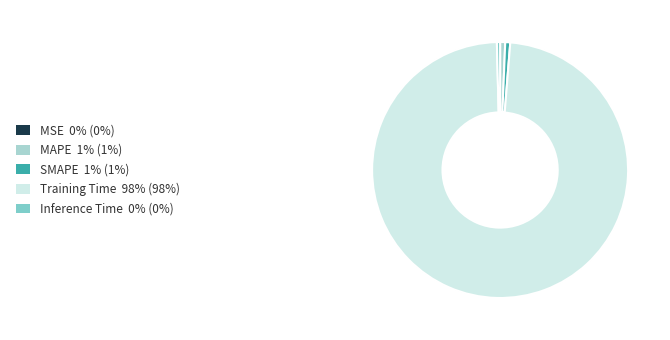

Which category has the biggest portion of the pie?

Training Time